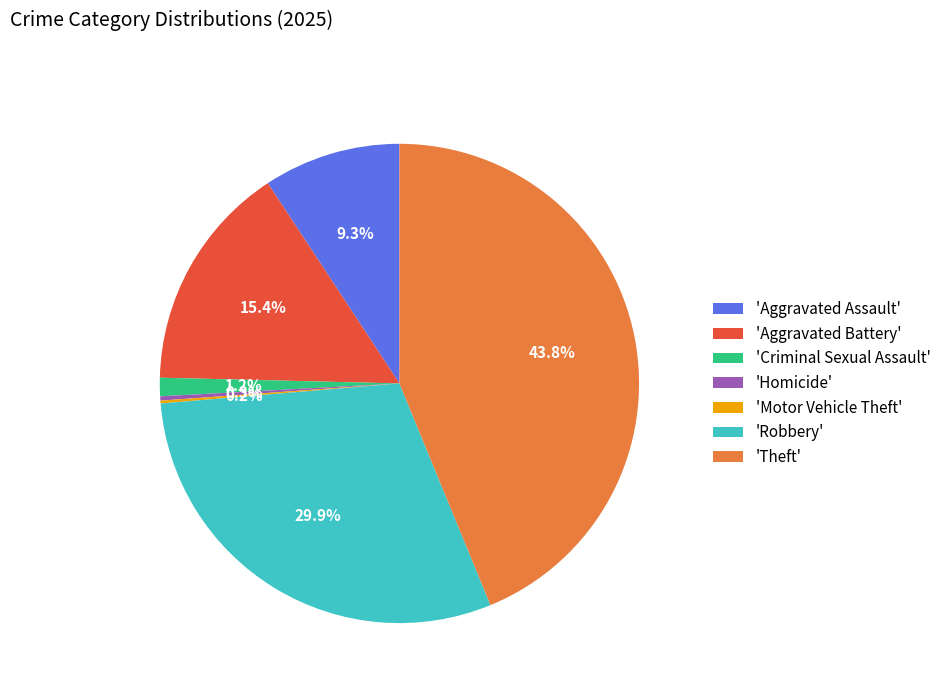

What is the ratio of the value at 'Aggravated Assault' to the value at 'Robbery'?

0.3